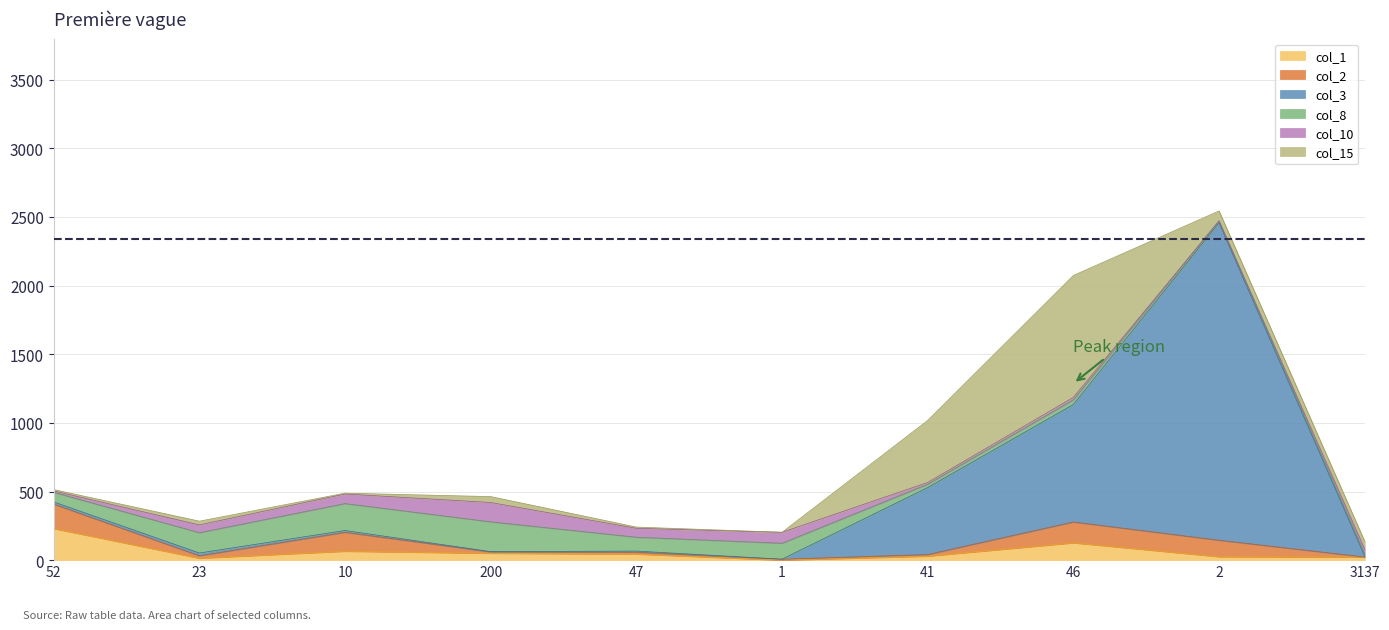

Rank the series by their maximum value, from highest to lowest.

col_3, col_15, col_1, col_8, col_2, col_10